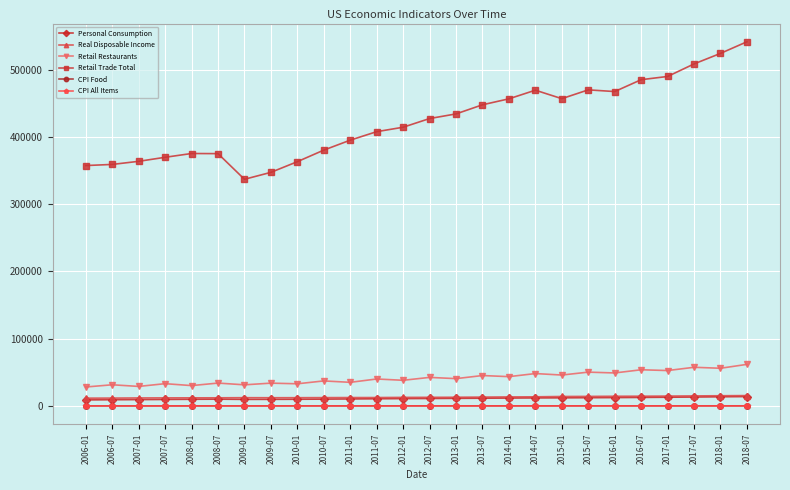

The Retail Restaurants series shows 28367.2 at 2018-01. True or false?

False